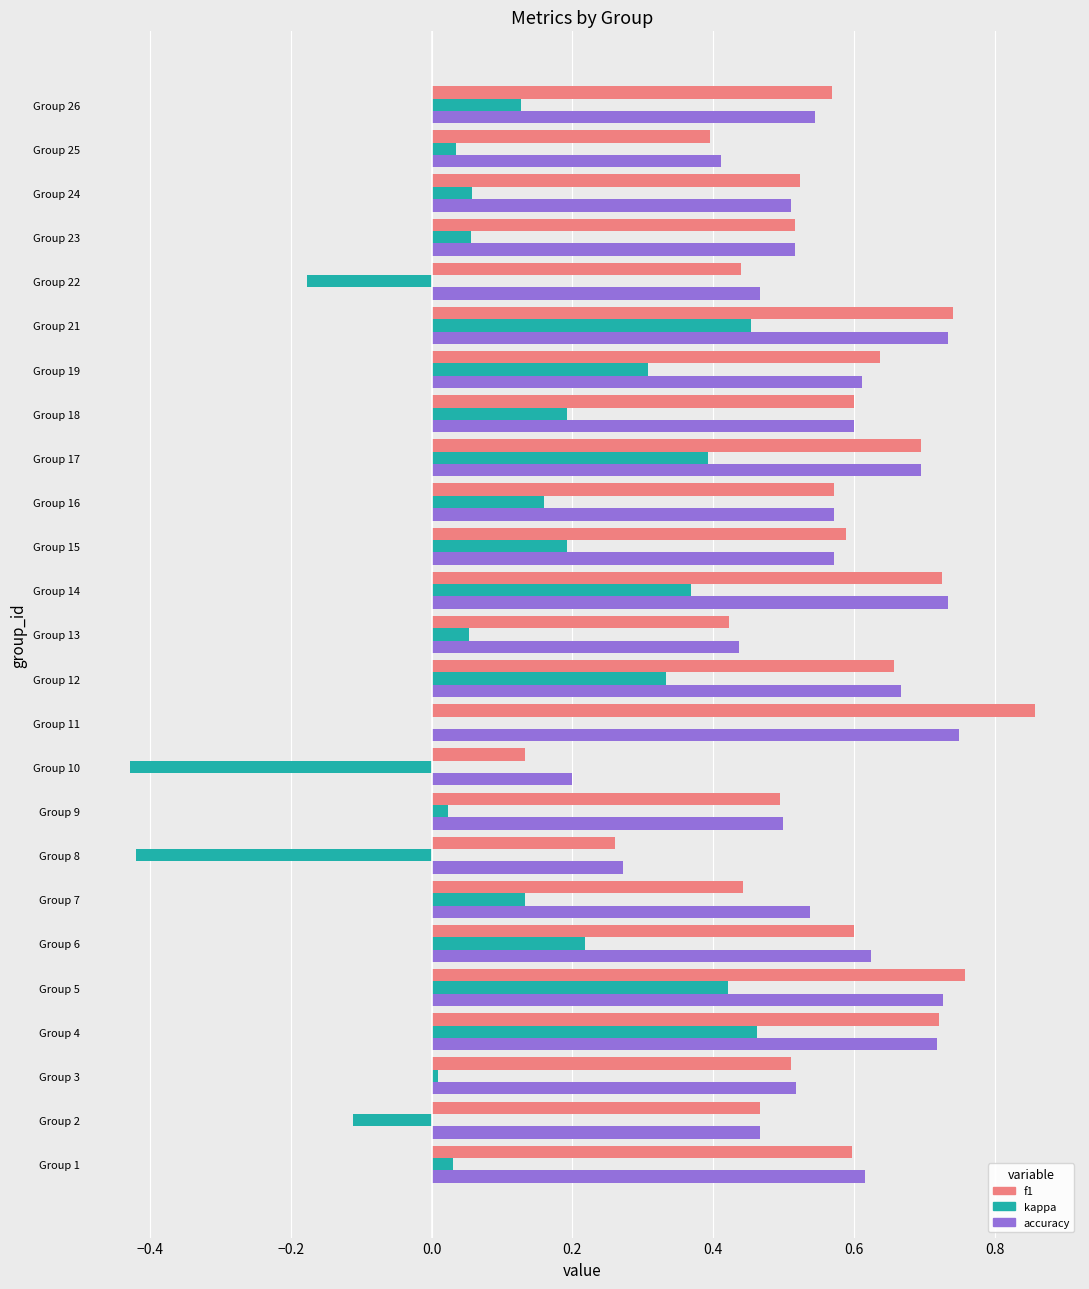

The f1 series shows 0.2 at Group 19. True or false?

False